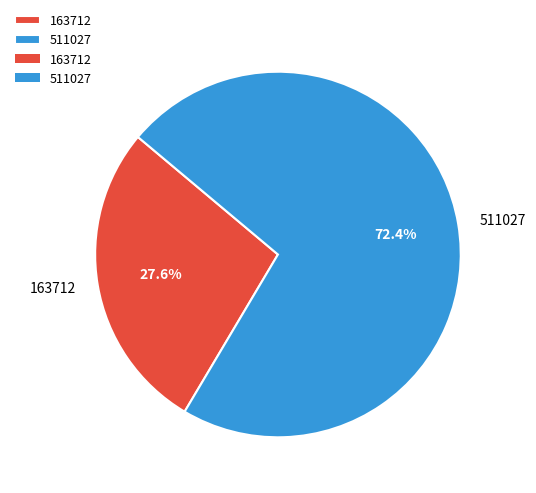

Between 163712 and 511027, which is larger?

511027